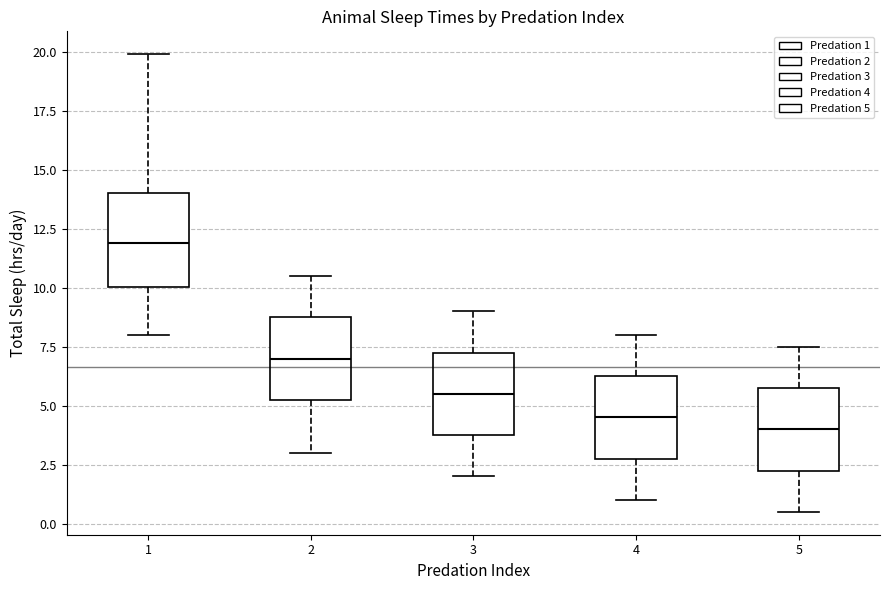

Reading left to right, transcribe this box plot: for each box, give where its median line is, the range the box spans, and where its two whiskers end, as read against the y-axis. The values are not printed on the chart, so give them approximately, as read against the axis.

1: median 12.0, box 10.0 to 14.0, whiskers 8.0 to 20.0
2: median 7.0, box 5.5 to 9.0, whiskers 3.0 to 10.5
3: median 5.5, box 4.0 to 7.5, whiskers 2.0 to 9.0
4: median 4.5, box 3.0 to 6.5, whiskers 1.0 to 8.0
5: median 4.0, box 2.5 to 6.0, whiskers 0.5 to 7.5